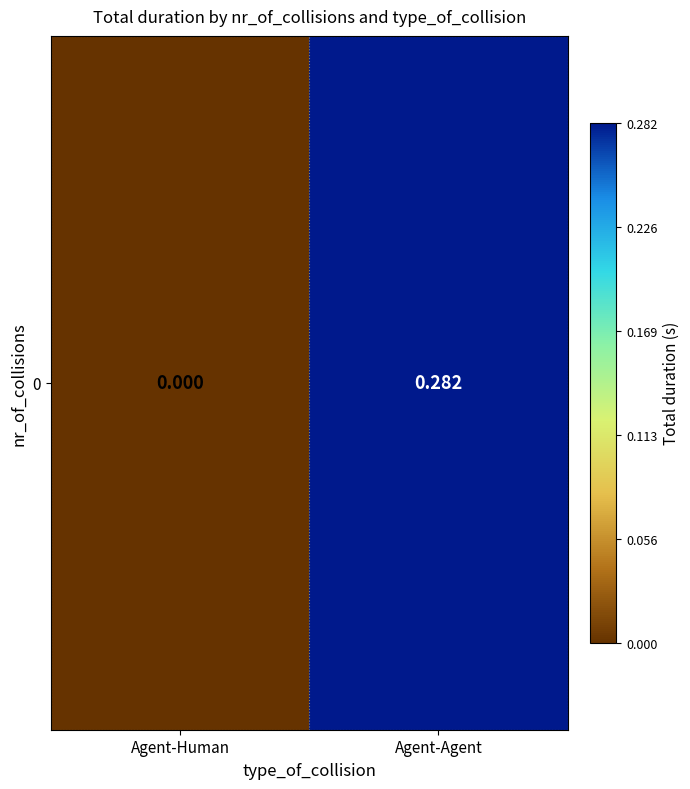

Which category has the lowest value across all series?

Agent-Human